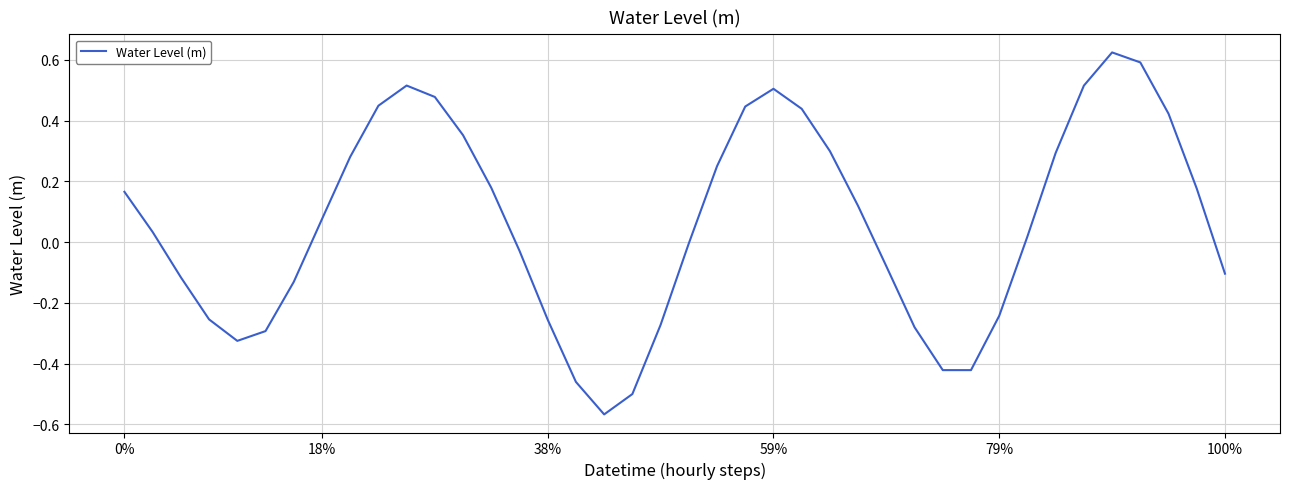

What is the difference between the maximum and minimum values?

1.2